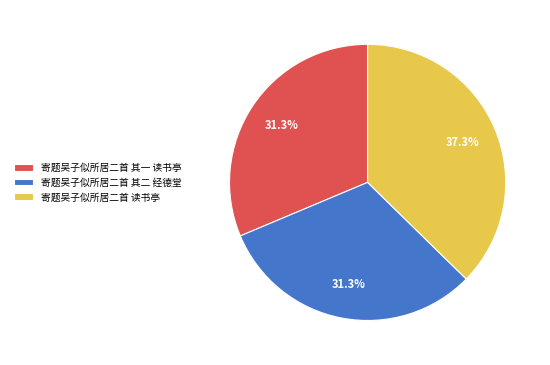

Which slice is the largest?

寄题吴子似所居二首 读书亭